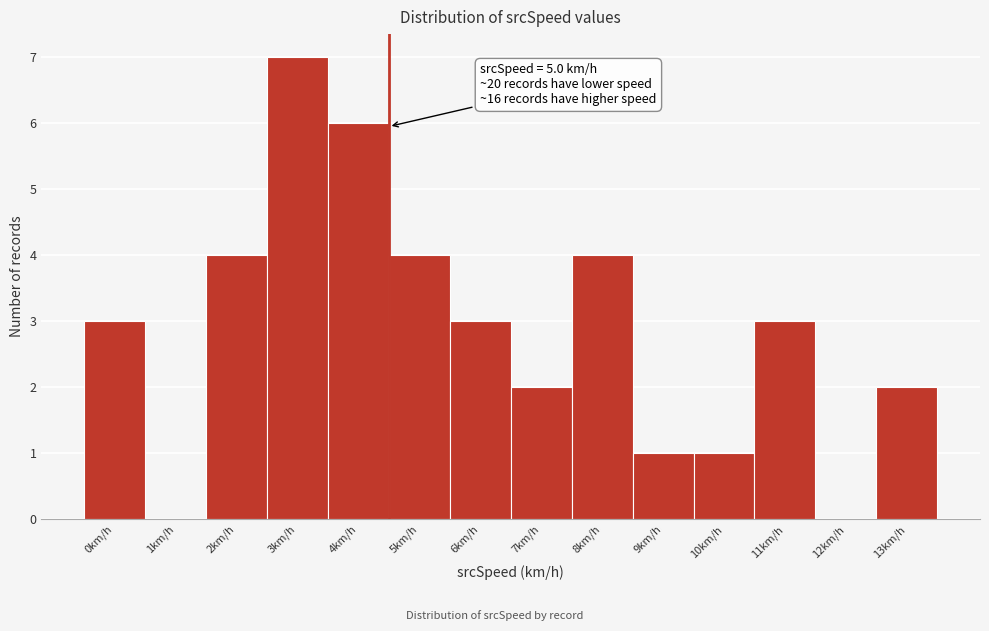

Reading left to right, list all the values displayed in this chart.

0km/h=3	1km/h=0	2km/h=4	3km/h=7	4km/h=6	5km/h=4	6km/h=3	7km/h=2	8km/h=4	9km/h=1	10km/h=1	11km/h=3	12km/h=0	13km/h=2